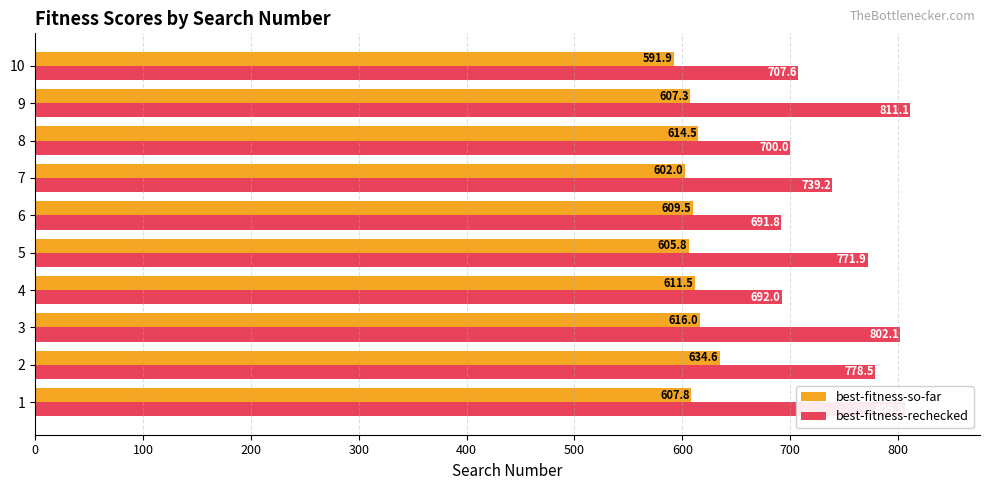

True or false: best-fitness-so-far has a value of 393.7 at 7.

False